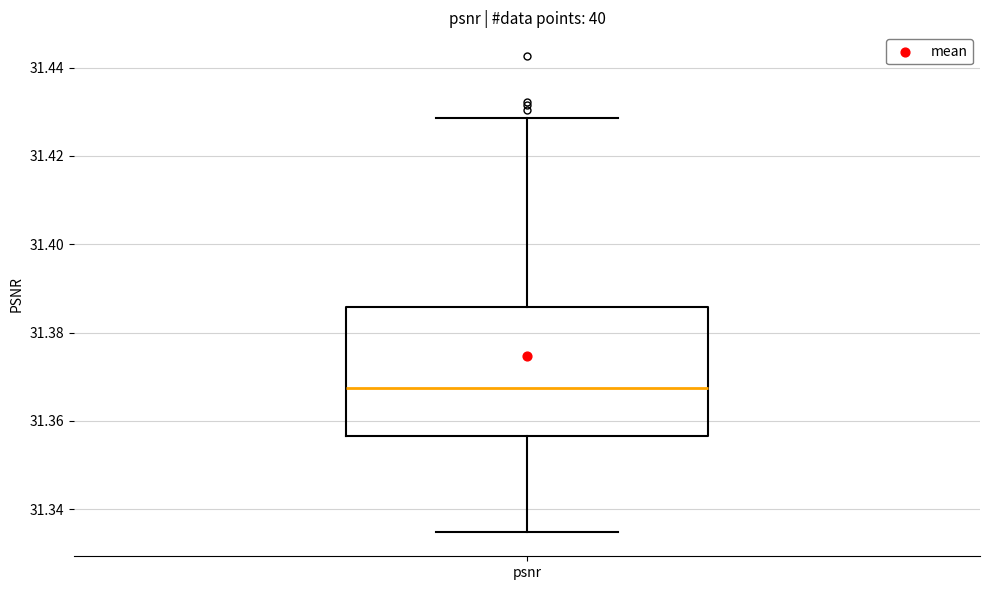

Read this box plot against the y-axis: the position of the median line, the range covered by the box, and the ends of both whiskers. The values are not printed on the chart, so give them approximately, as read against the axis.

median 31.368, box 31.356 to 31.386, whiskers 31.334 to 31.428